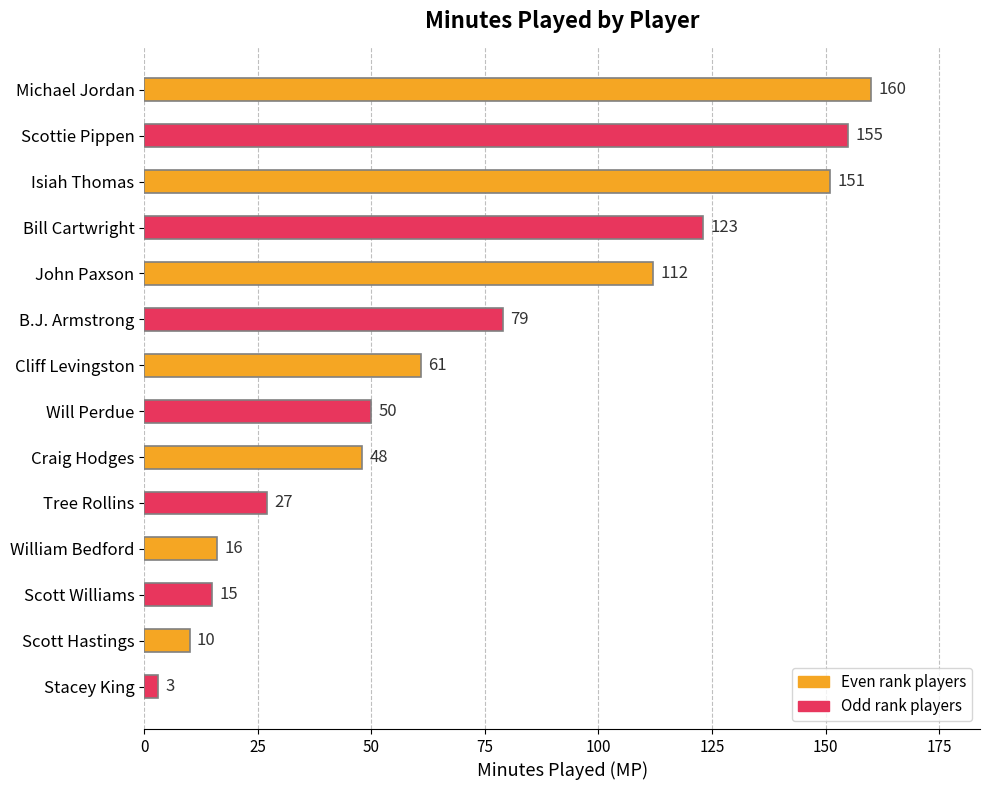

What position from the top is William Bedford?

11